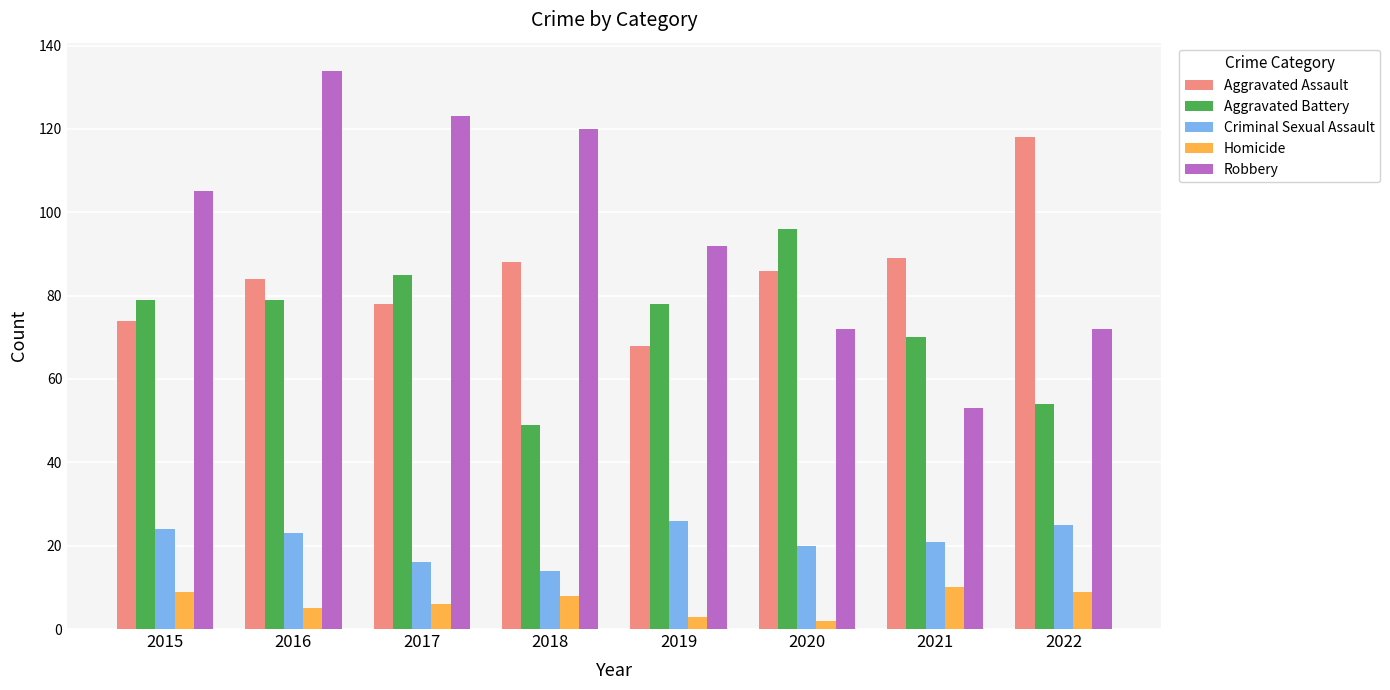

Which series has the widest spread of values?

Robbery